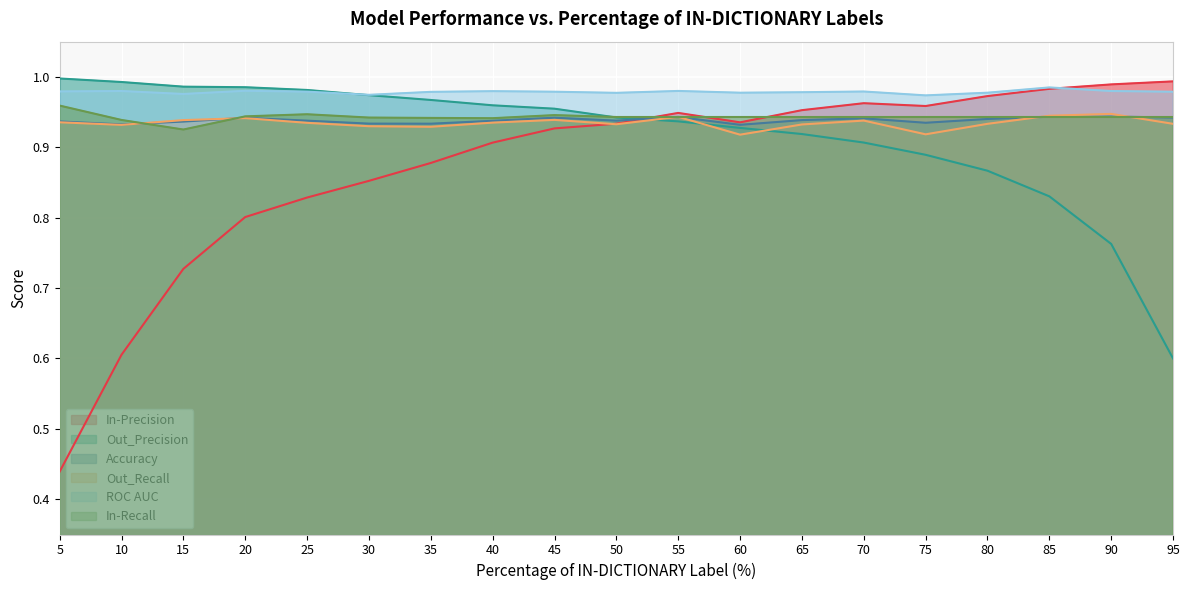

At which category is the sum across all series the highest?

55